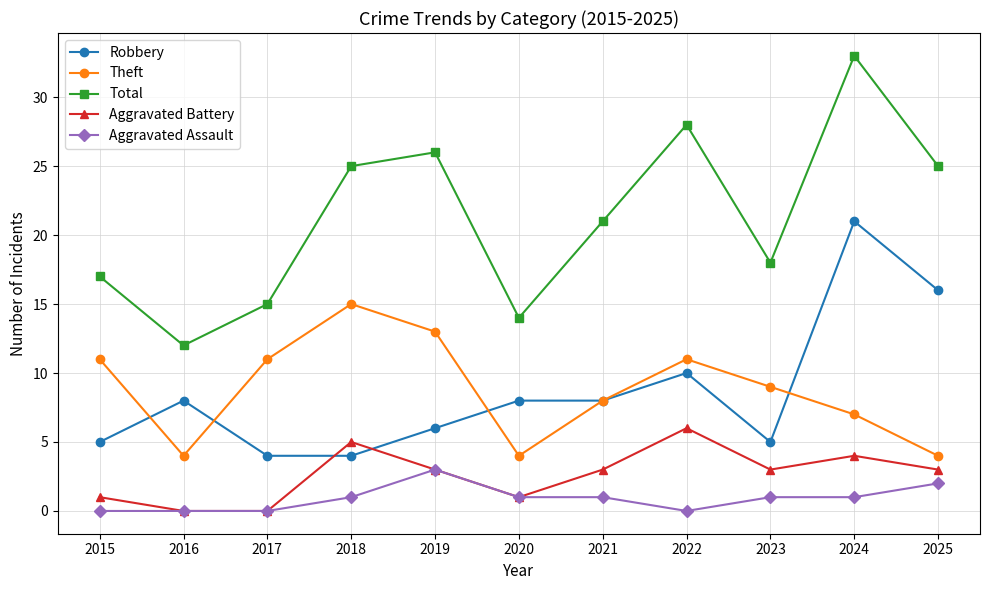

At which label is Theft closest to 9?

2023